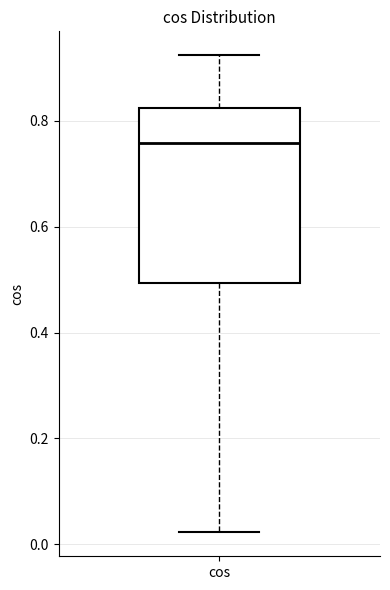

Transcribe this box plot: give where the median line is, the range the box spans, and where the two whiskers end, as read against the y-axis. The values are not printed on the chart, so give them approximately, as read against the axis.

median 0.76, box 0.50 to 0.82, whiskers 0.02 to 0.92